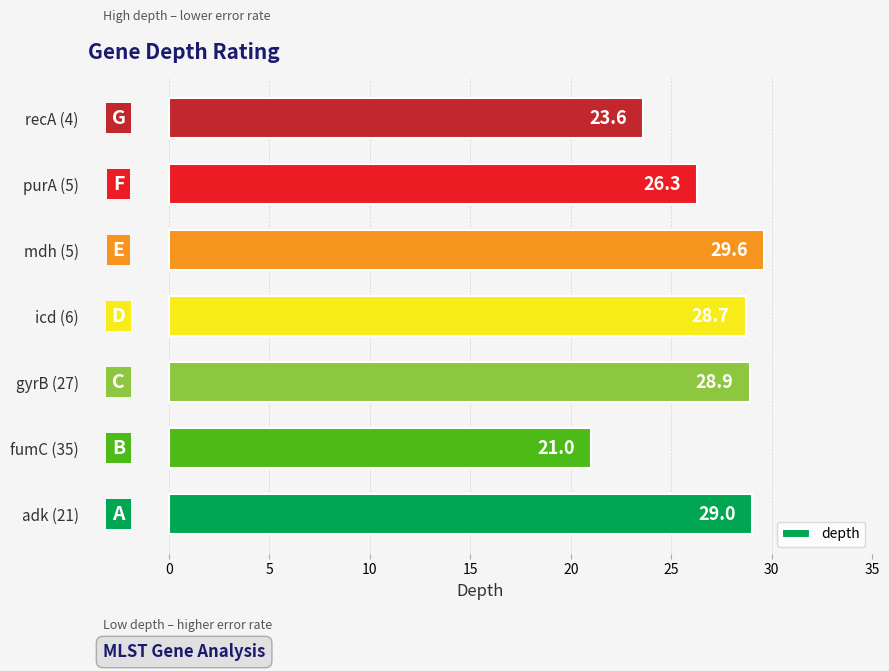

Reading top to bottom, list all the values displayed in this chart.

23.6	26.3	29.6	28.7	28.9	21.0	29.0